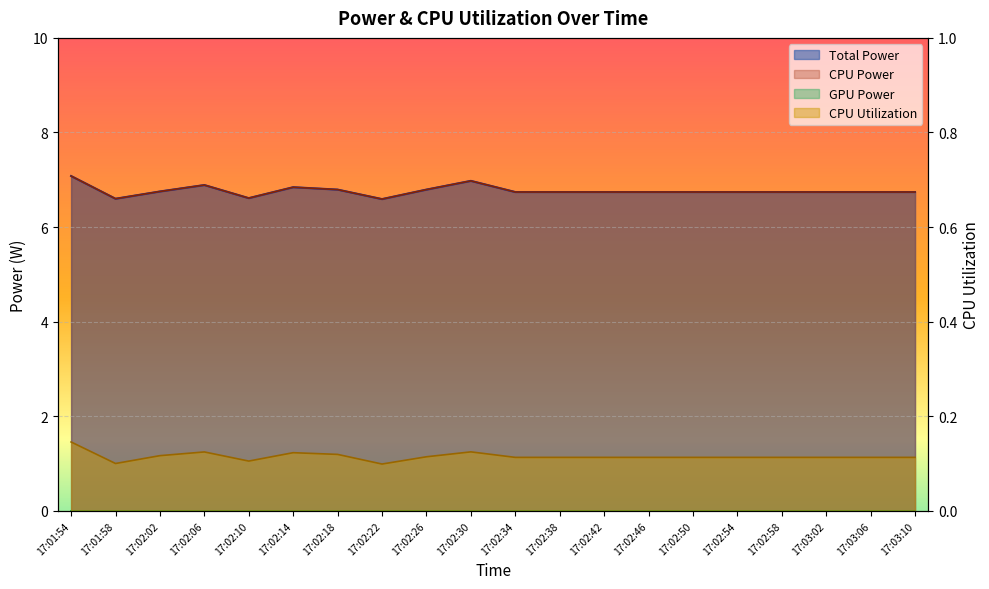

How many CPU Utilization values are between 0 and 1?

20